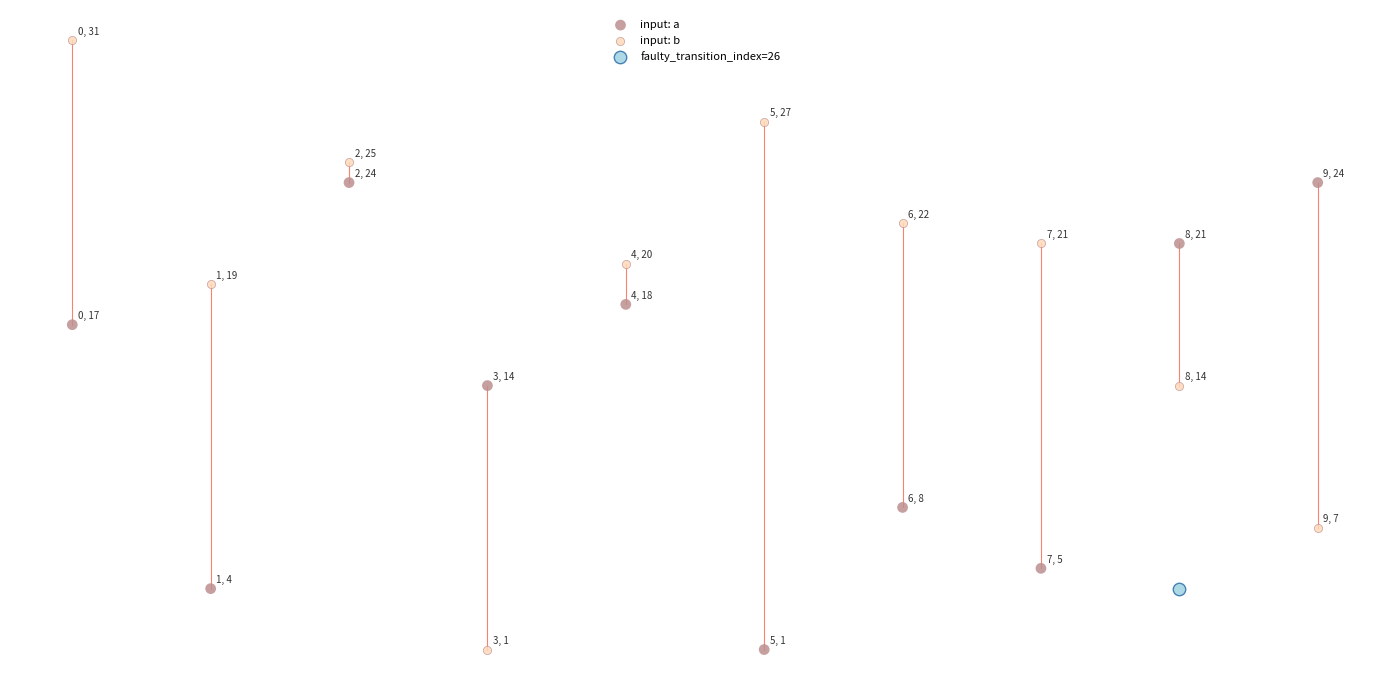

Which series reaches the maximum Y coordinate?

input: b